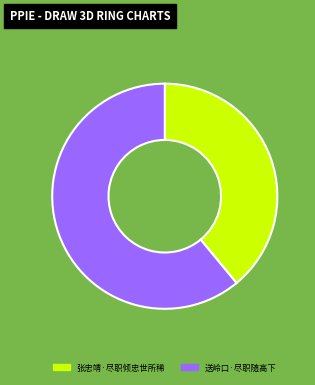

Does 送岭口·尽职随高下 account for over 50% of the chart?

Yes